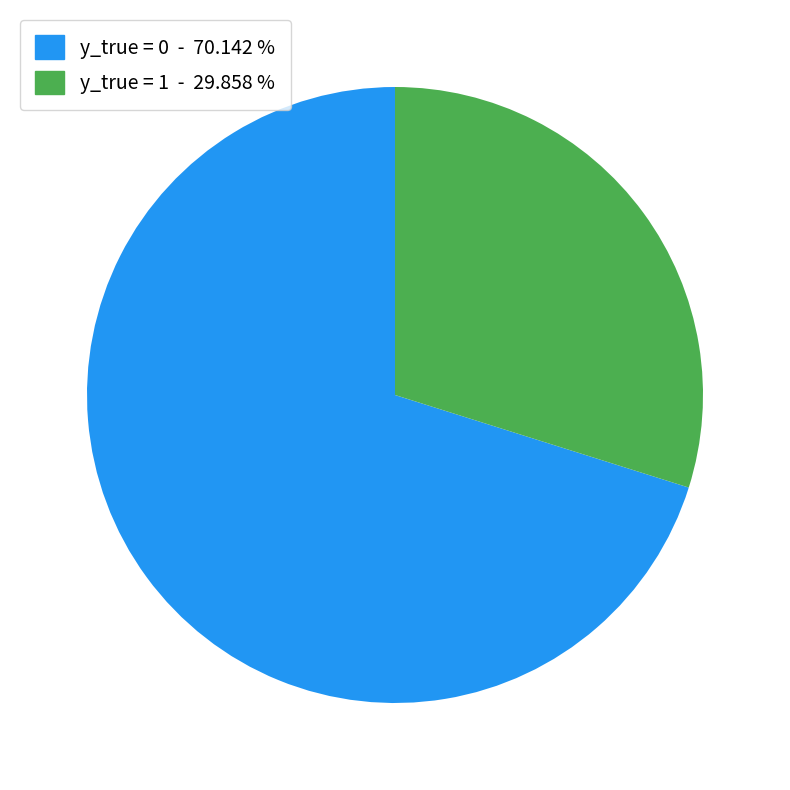

Which slice represents more than half of the pie?

y_true = 0 - 70.142 %